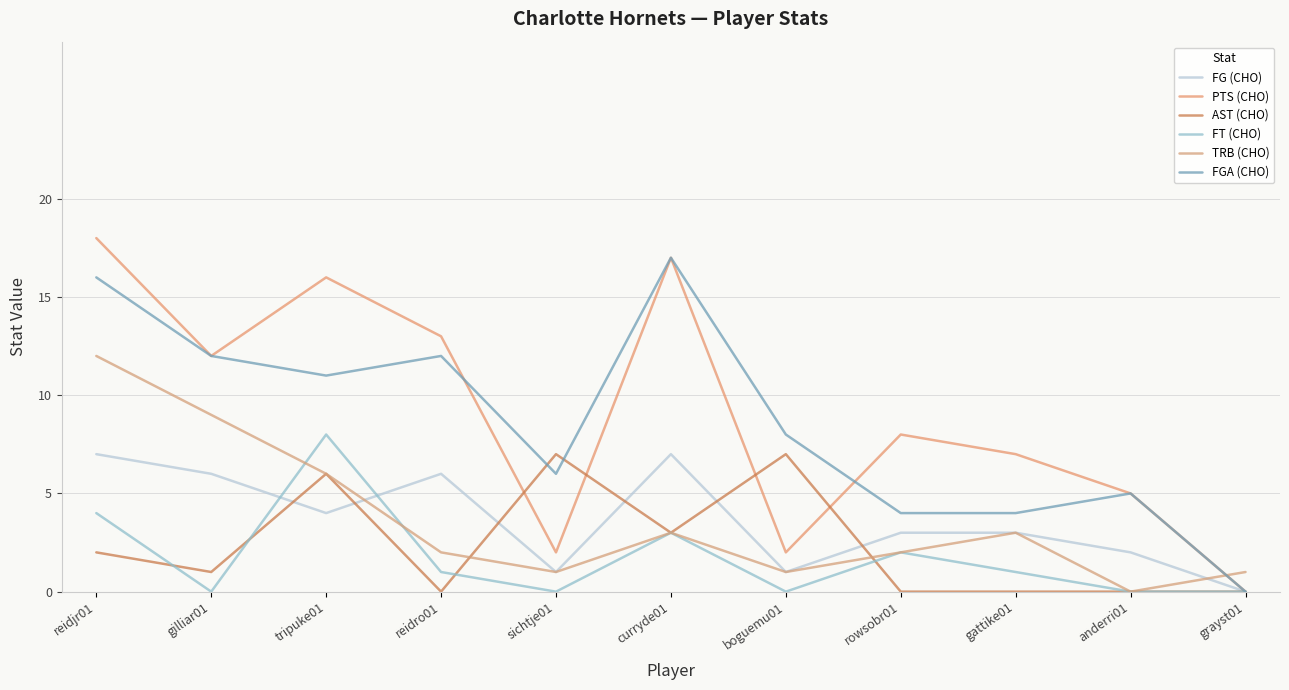

What is the total value across all series at boguemu01?

19